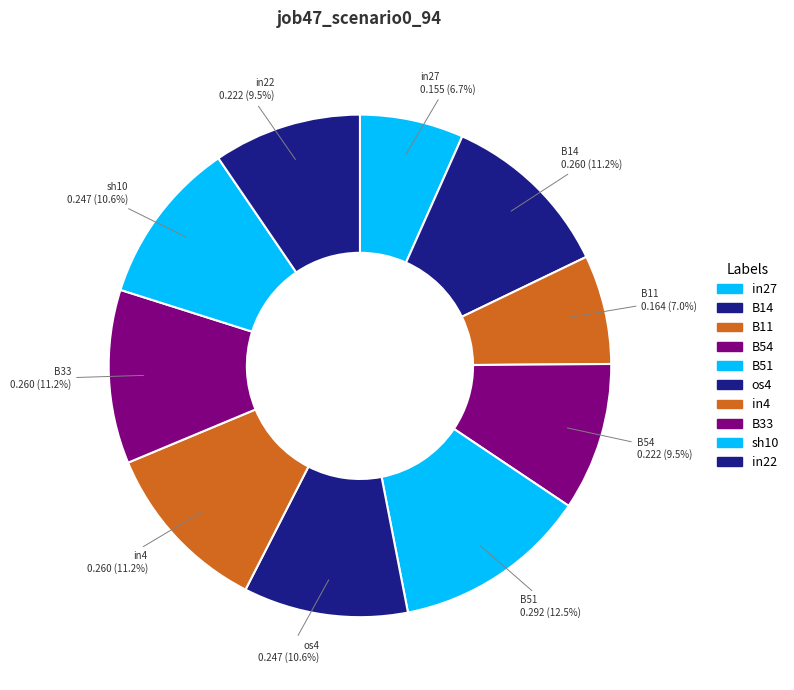

Is in4 the majority of the pie?

No